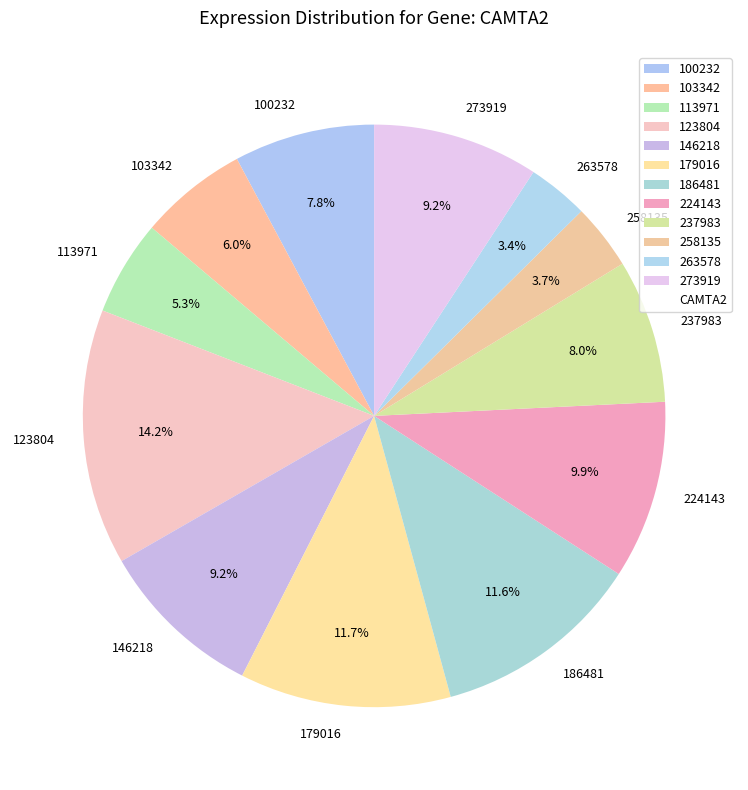

Is it true that 113971 is 5% of the pie?

True